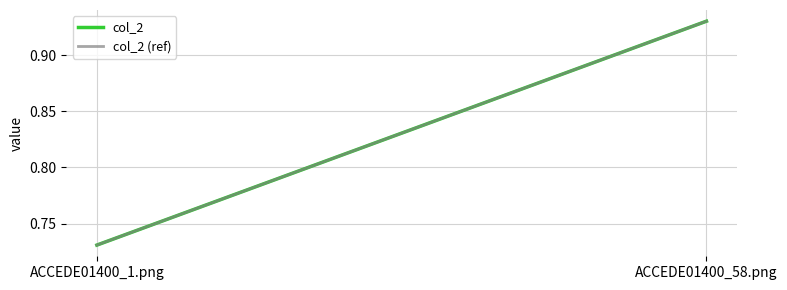

Is this an area chart (filled region under the line)?

No